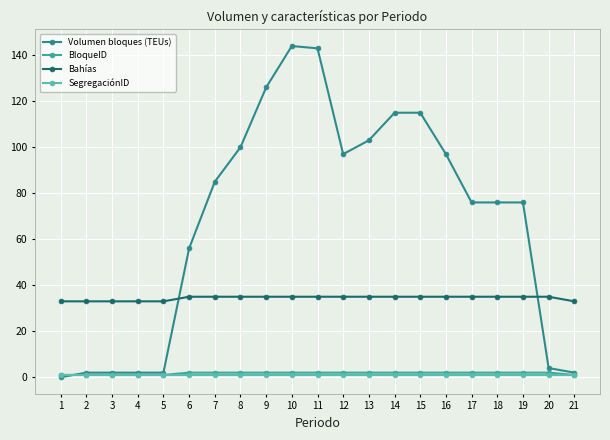

Which series has the widest spread of values?

Volumen bloques (TEUs)